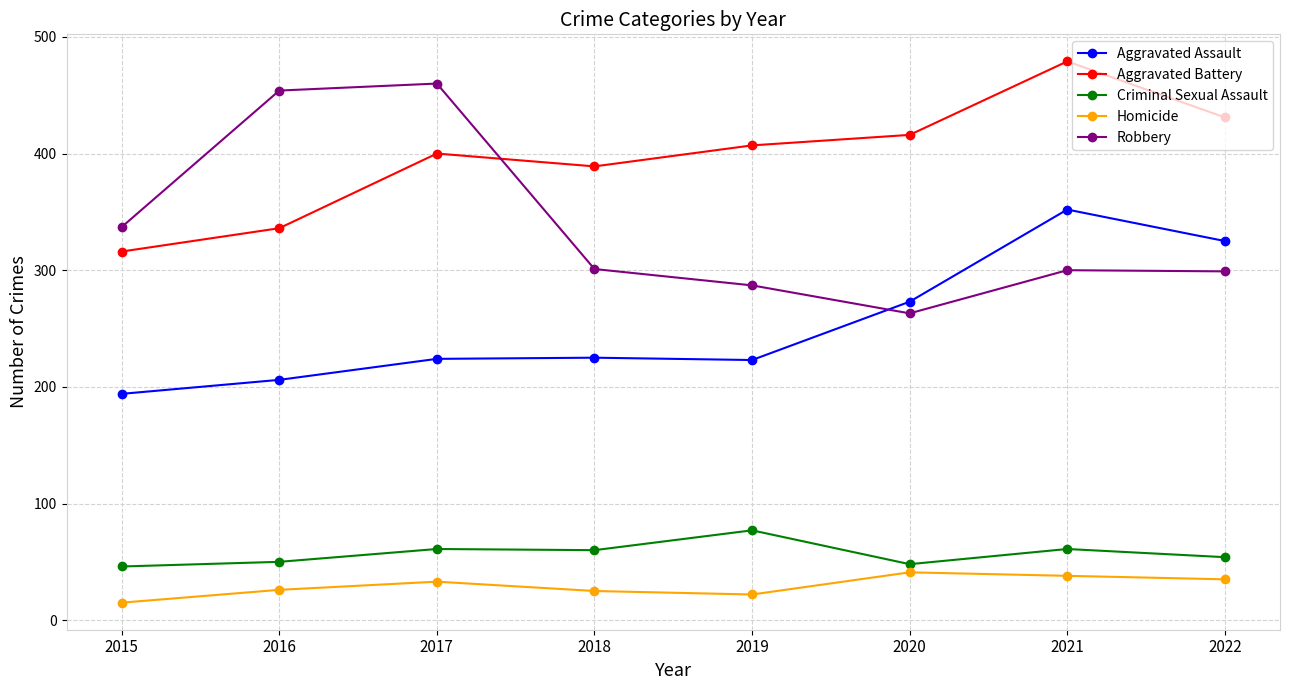

Is the value of Criminal Sexual Assault at 2018 greater than the value of Aggravated Assault at 2022?

No